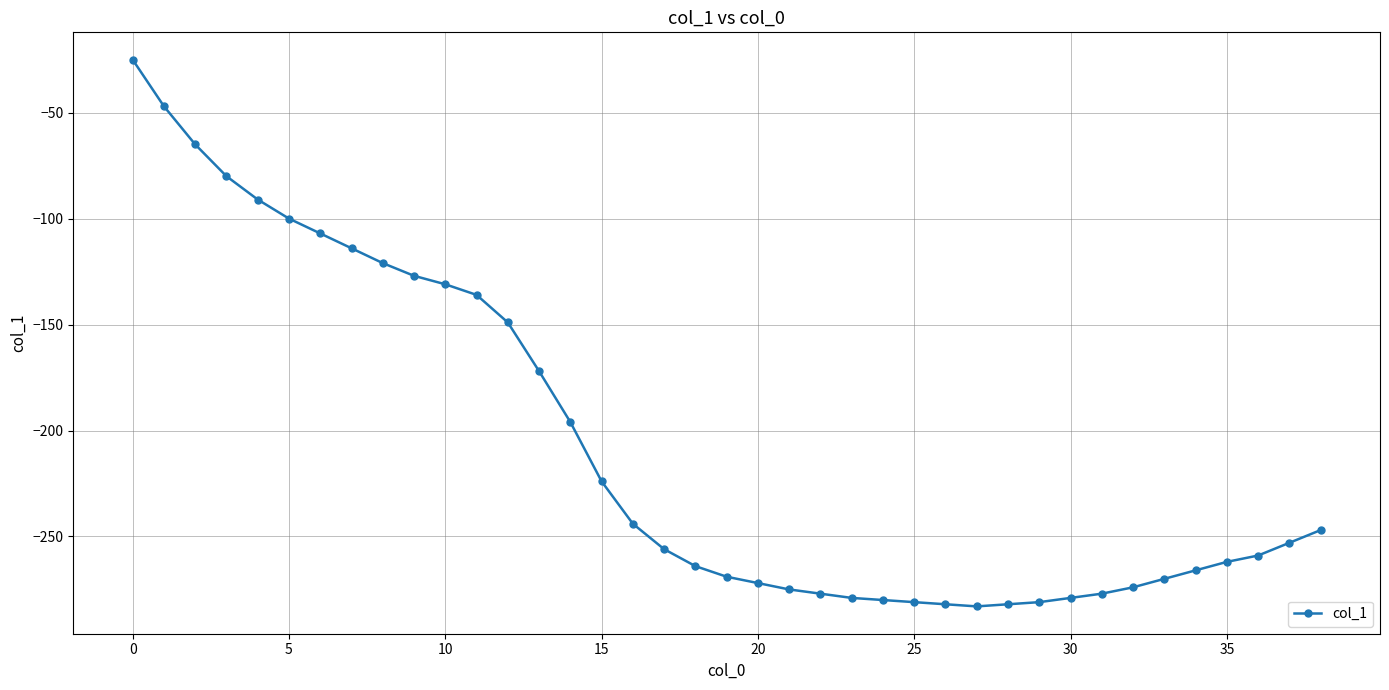

What is the sum of all values?

-8097